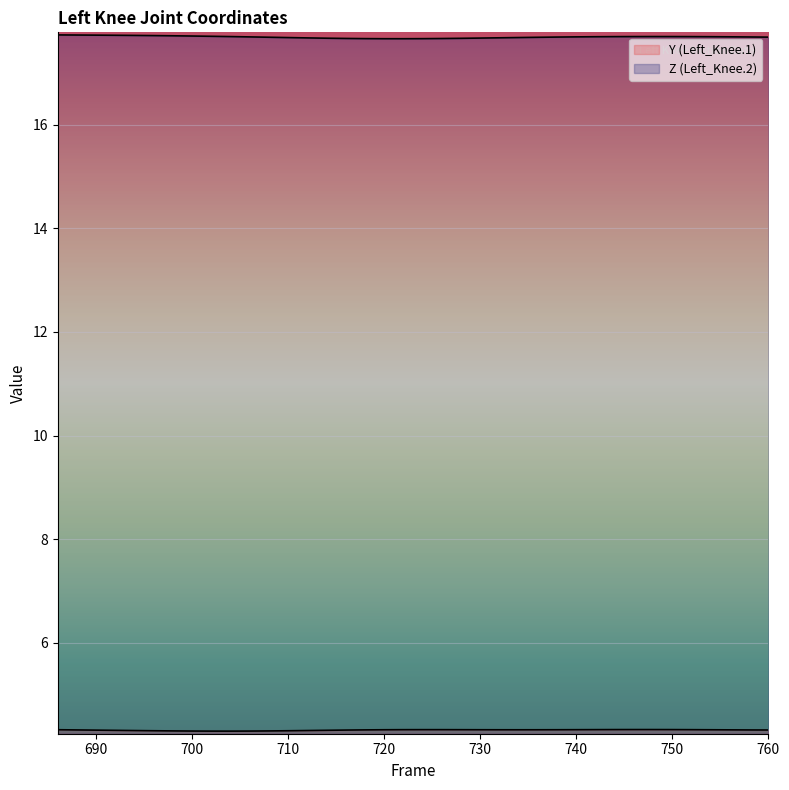

Reading left to right, what are all the values shown in this chart?

Y (Left_Knee.1): 686=4.3	688=4.3	690=4.3	692=4.3	694=4.3	696=4.3	698=4.3	700=4.3	702=4.3	704=4.3	706=4.3	708=4.3	710=4.3	712=4.3	714=4.3	716=4.3	718=4.3	720=4.3	722=4.3	724=4.3	726=4.3	728=4.3	730=4.3	732=4.3	734=4.3	736=4.3	738=4.3	740=4.3	742=4.3	744=4.3	746=4.3	748=4.3	750=4.3	752=4.3	754=4.3	756=4.3	758=4.3	760=4.3
Z (Left_Knee.2): 686=17.7	688=17.7	690=17.7	692=17.7	694=17.7	696=17.7	698=17.7	700=17.7	702=17.7	704=17.7	706=17.7	708=17.7	710=17.7	712=17.7	714=17.7	716=17.7	718=17.7	720=17.7	722=17.7	724=17.7	726=17.7	728=17.7	730=17.7	732=17.7	734=17.7	736=17.7	738=17.7	740=17.7	742=17.7	744=17.7	746=17.7	748=17.7	750=17.7	752=17.7	754=17.7	756=17.7	758=17.7	760=17.7